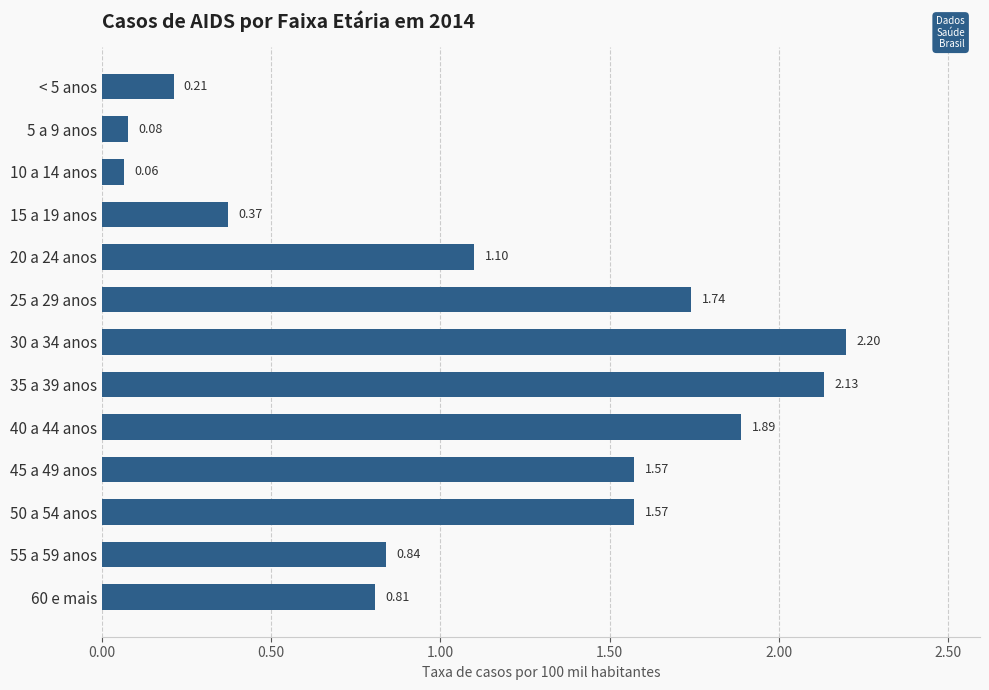

How many bars are there in total?

13